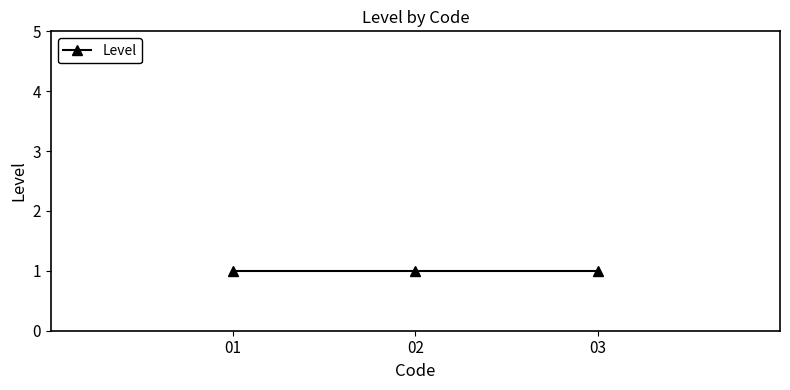

Count the number of data series in this chart.

1